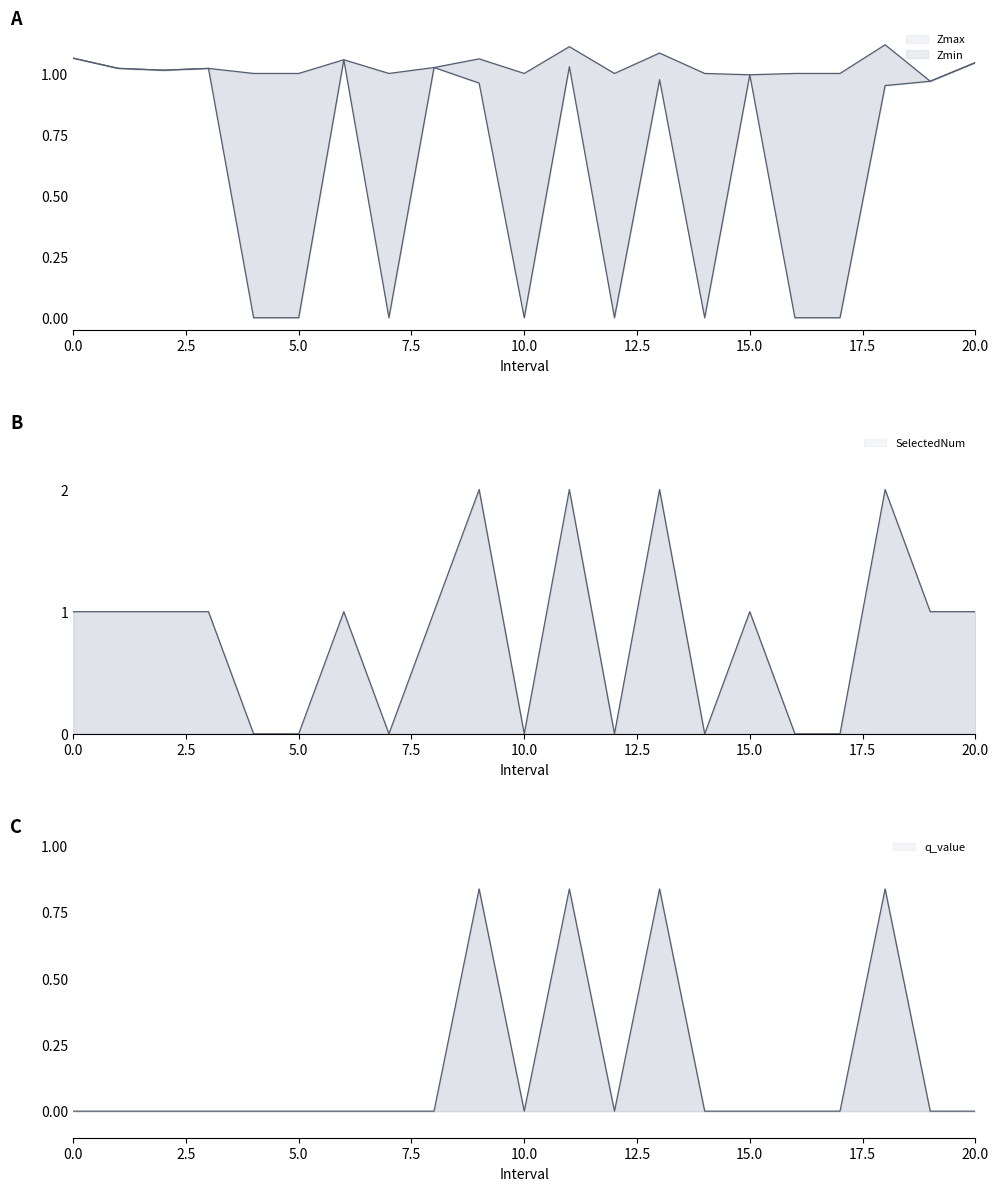

Where do Zmax and SelectedNum first cross each other?

8.0 and 9.0